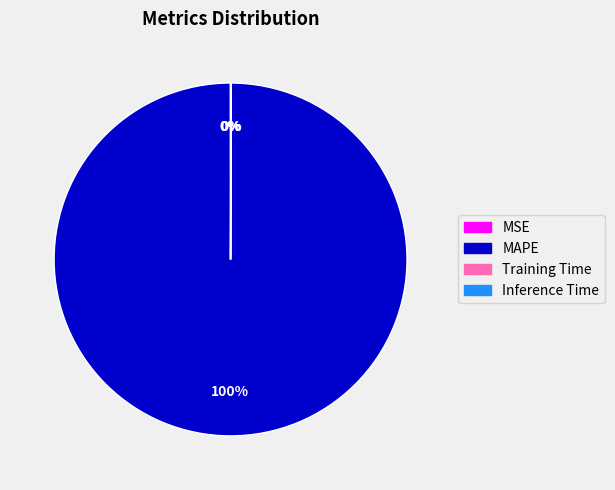

To the nearest percent, what is the difference between the largest and smallest slice percentages?

100%